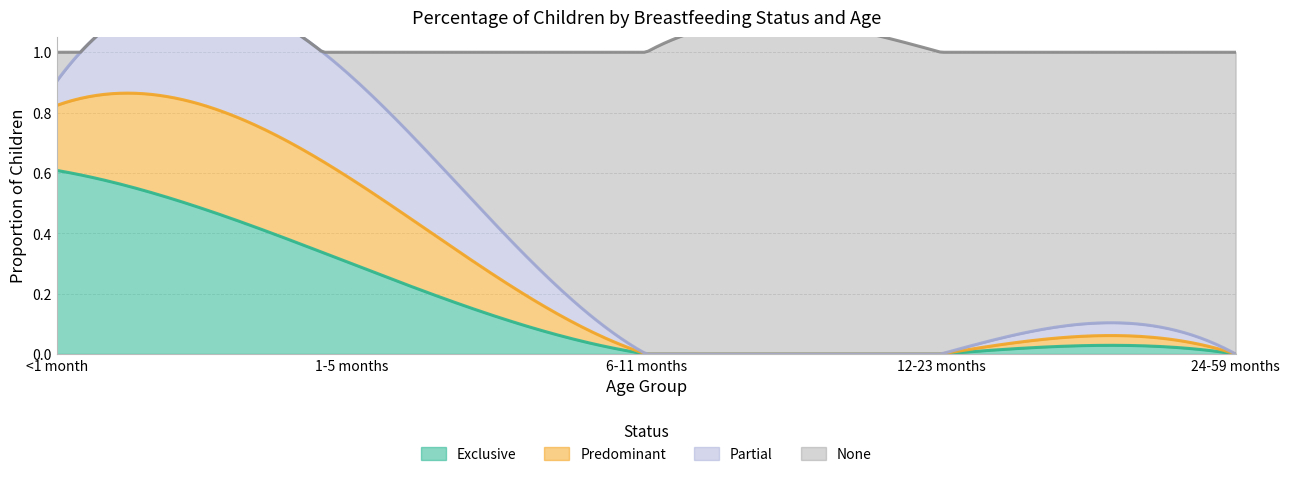

What are all the series names shown in the legend?

Exclusive, Predominant, Partial, None